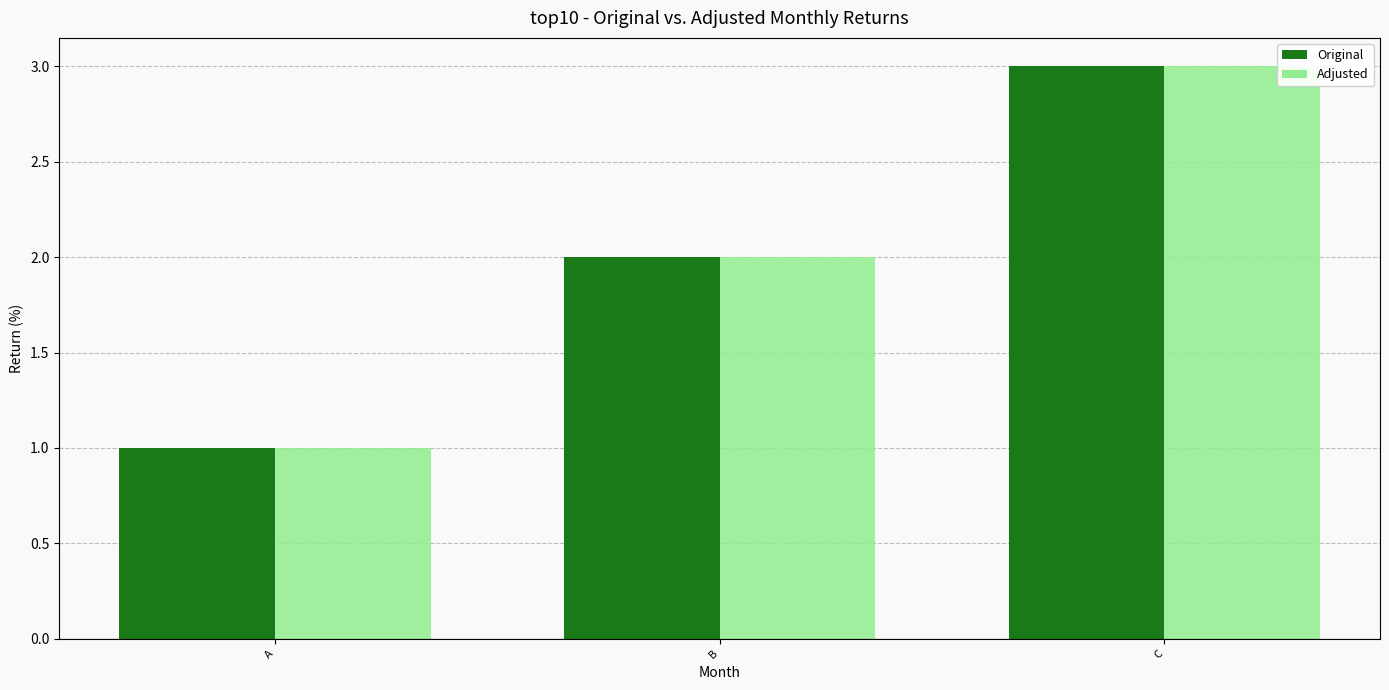

How many data points in Adjusted are less than 2?

1